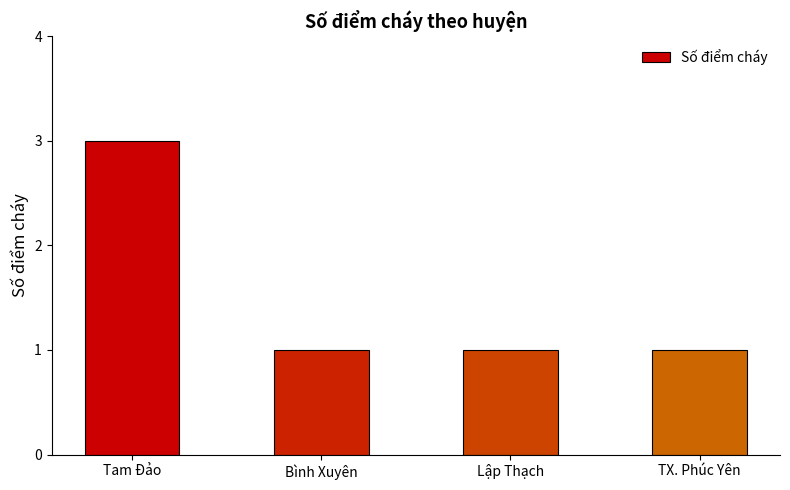

What is the label of the 3rd bar from the right?

Bình Xuyên